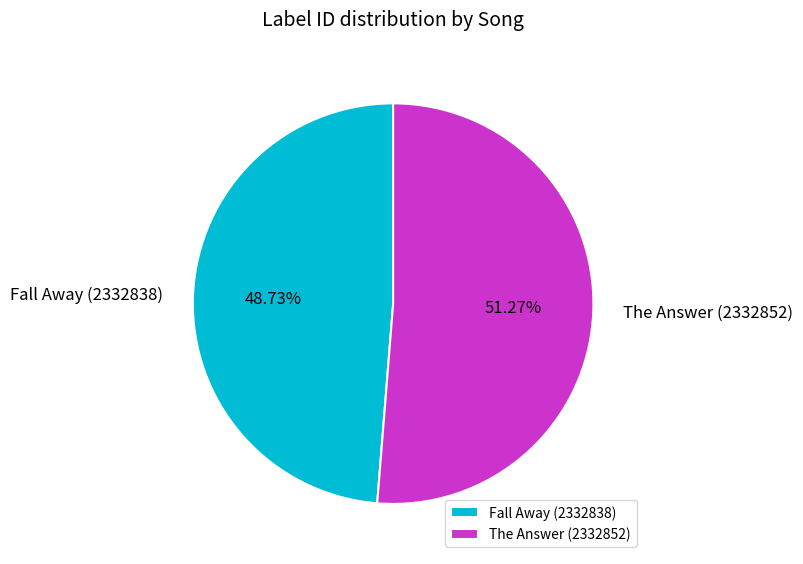

Which slice is the smallest?

Fall Away (2332838)